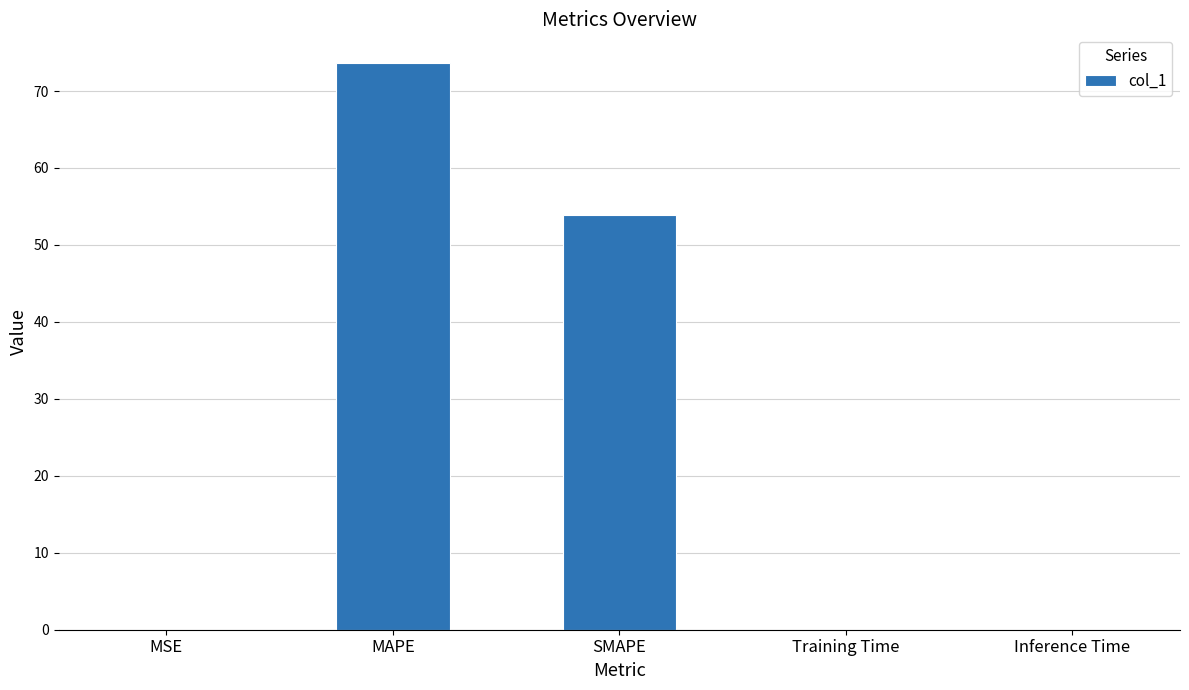

What value does the data have at SMAPE?

53.8